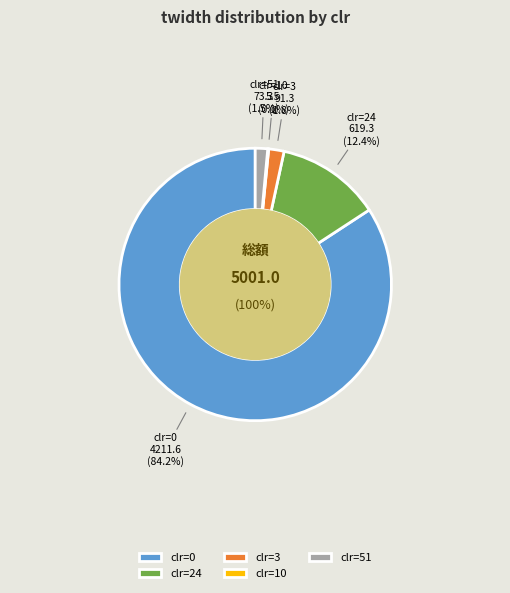

Between 3 and 51, which is larger?

3